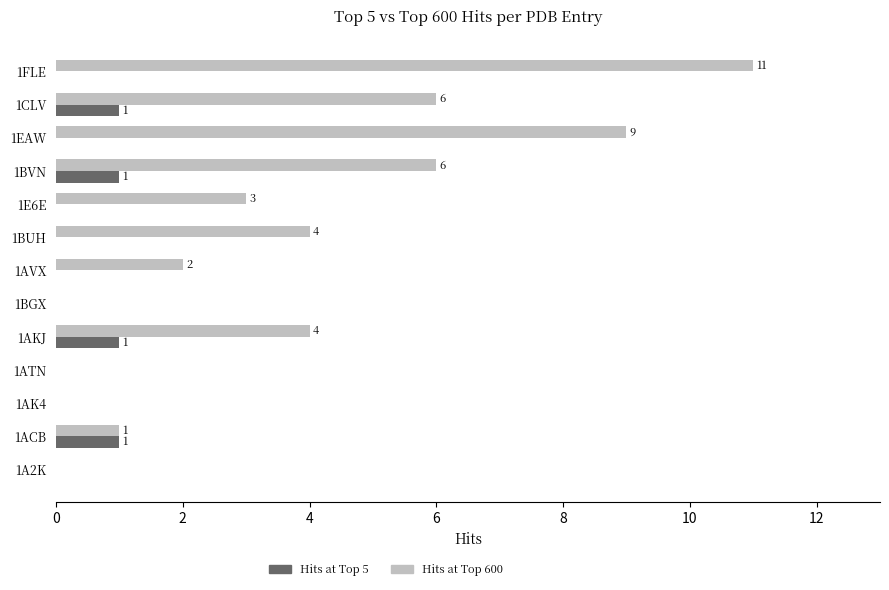

What value does the Hits at Top 600 series have at 1EAW, to the nearest 10?

10